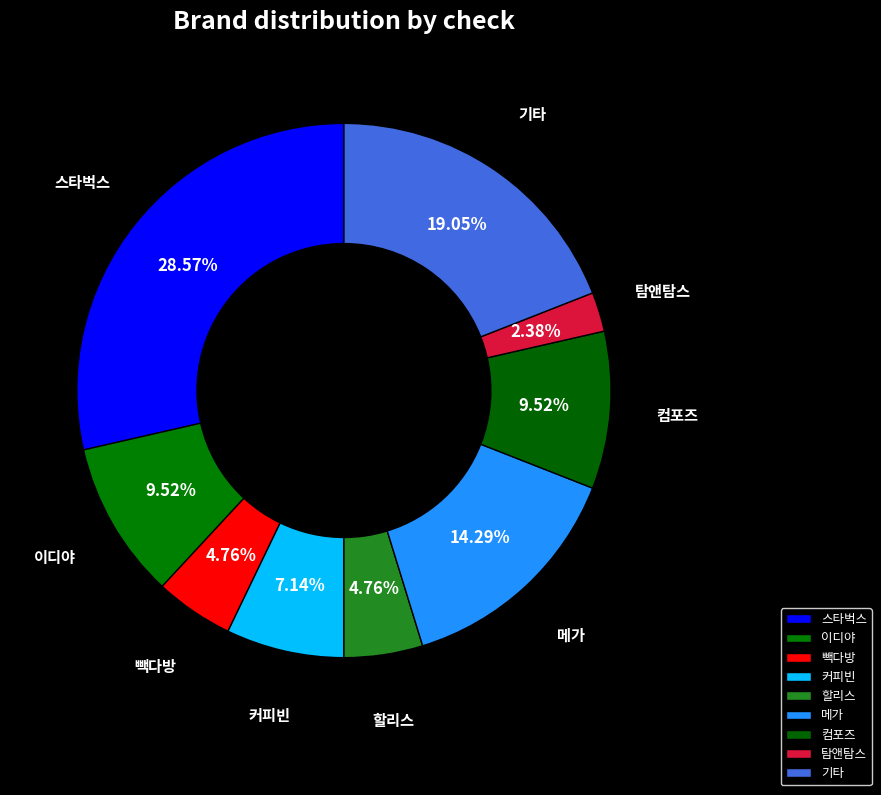

Combined, do 커피빈 and 빽다방 account for over 50%?

No